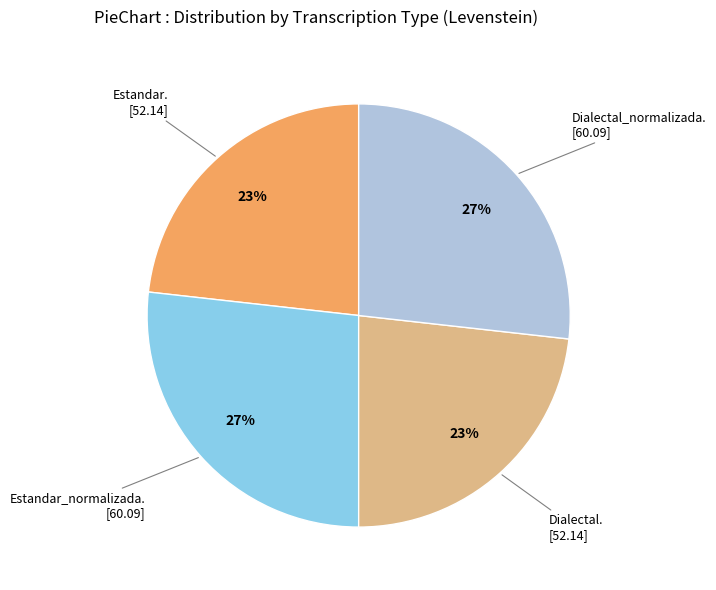

Is there any slice that represents more than half of the pie?

No